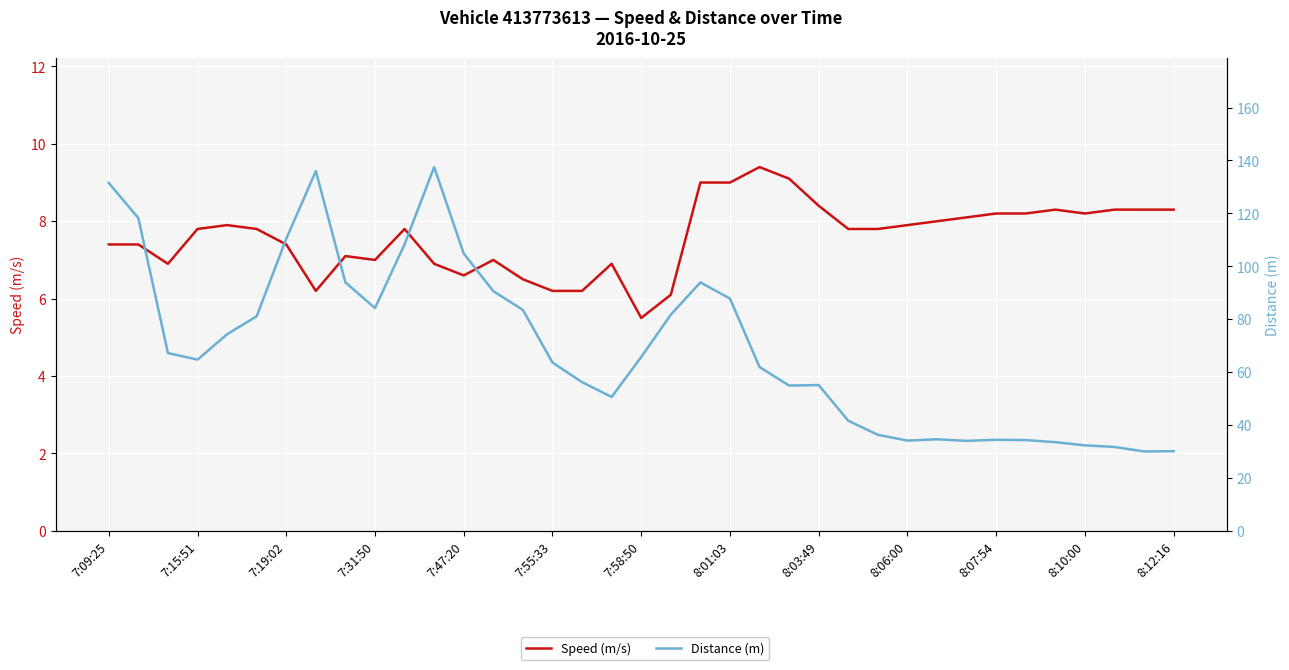

What is the difference between the second highest and minimum values in the Speed (m/s) series?

3.6